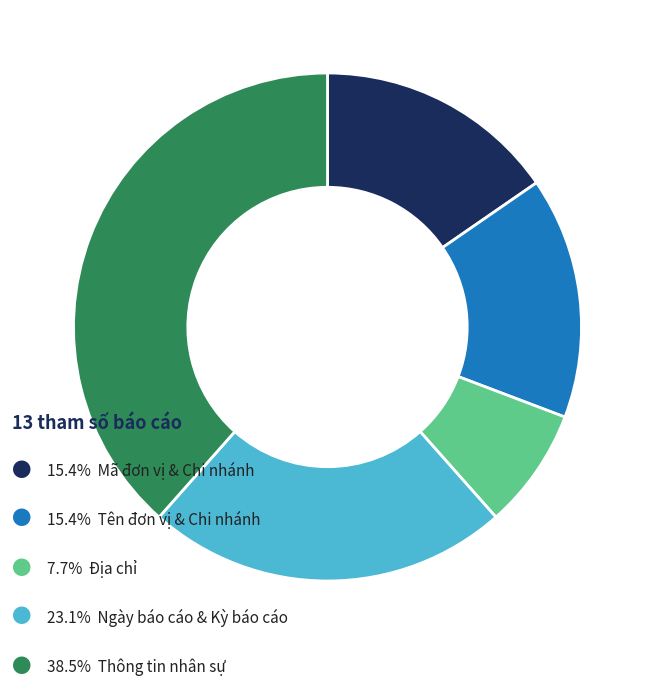

Is there a majority slice in this chart?

No